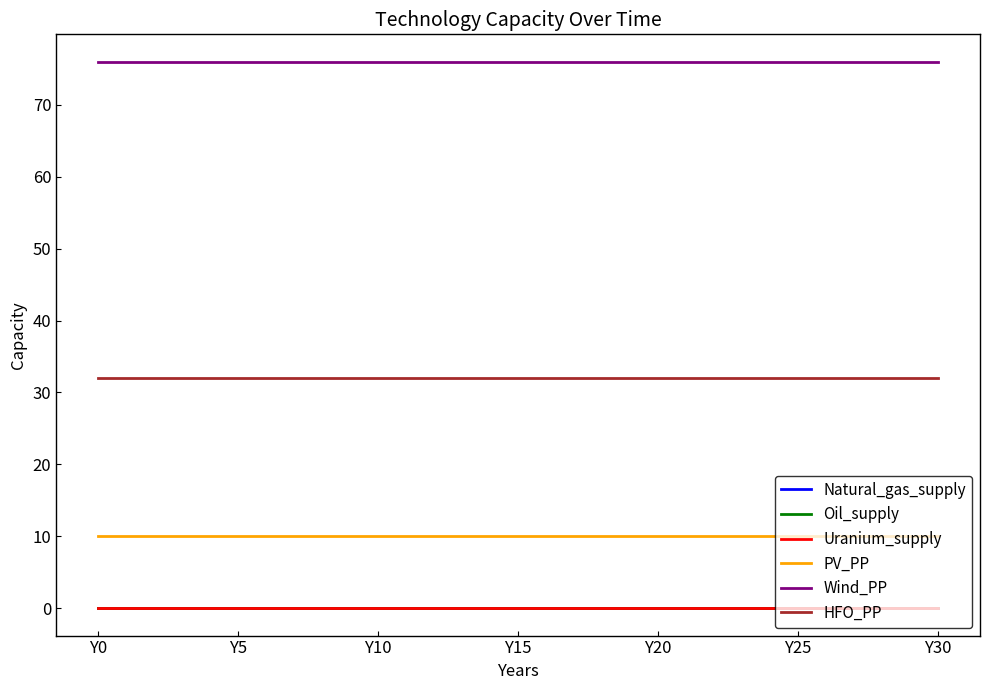

Is this an area chart (filled region under the line)?

No